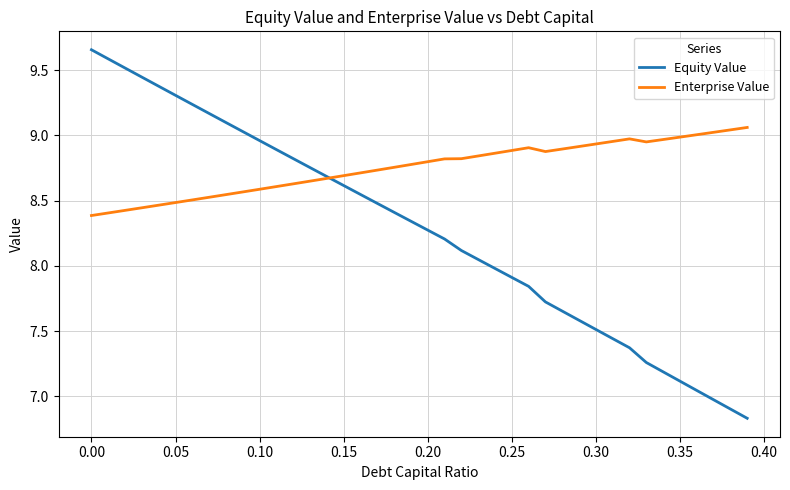

List the series in order of their overall mean, highest first.

Enterprise Value, Equity Value